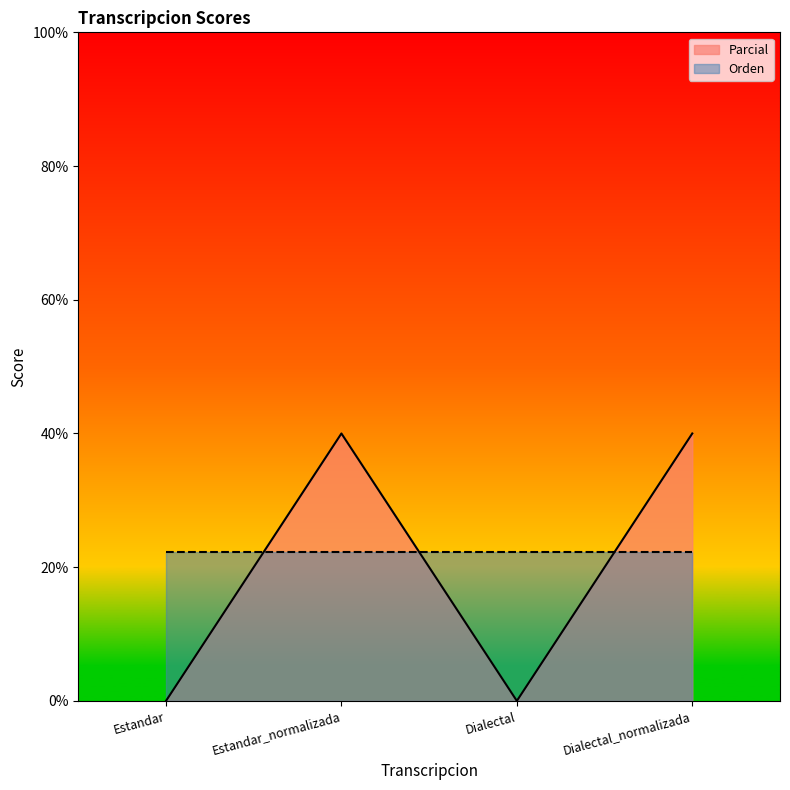

What is the change in value from Estandar to Estandar_normalizada?

+40